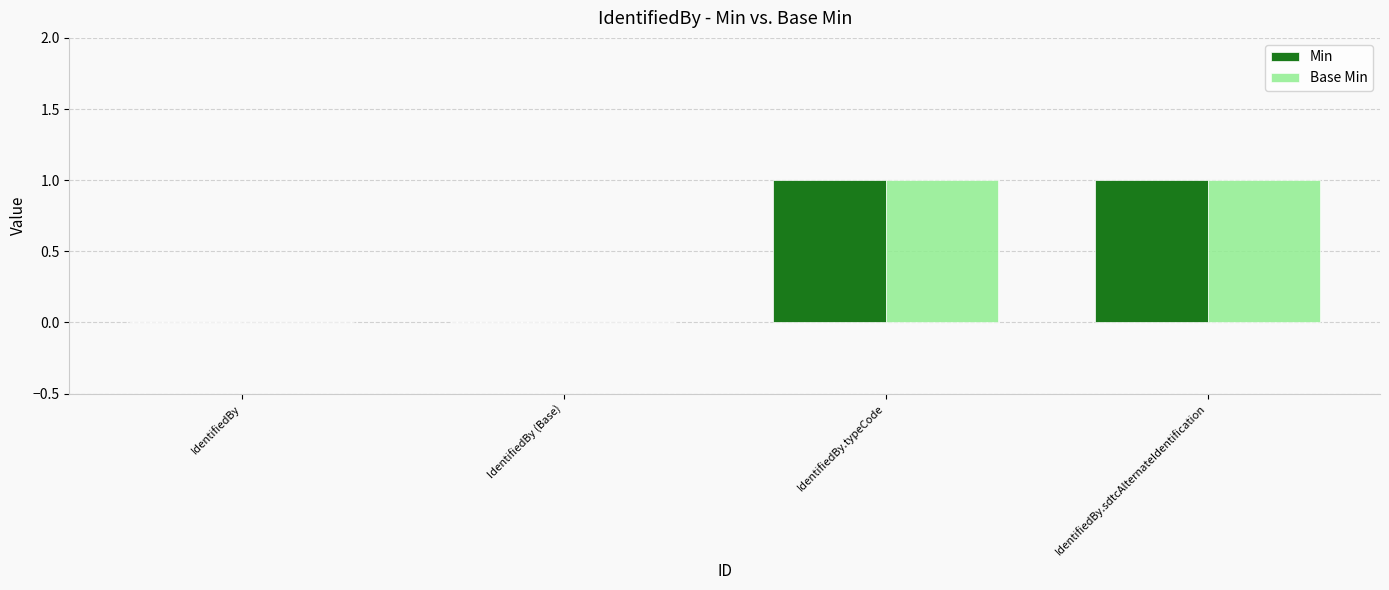

Is the value of Min at IdentifiedBy.sdtcAlternateIdentification greater than the value of Base Min at IdentifiedBy?

Yes